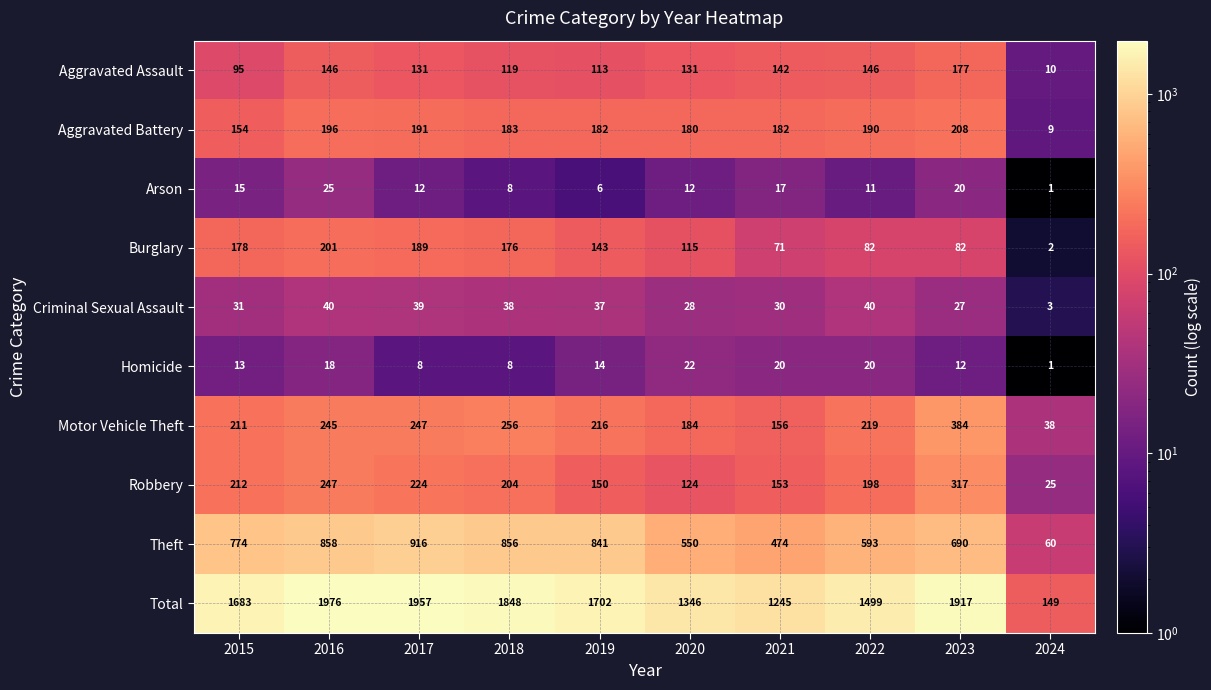

Is the value of Burglary at 2019 greater than the value of Aggravated Battery at 2016?

No